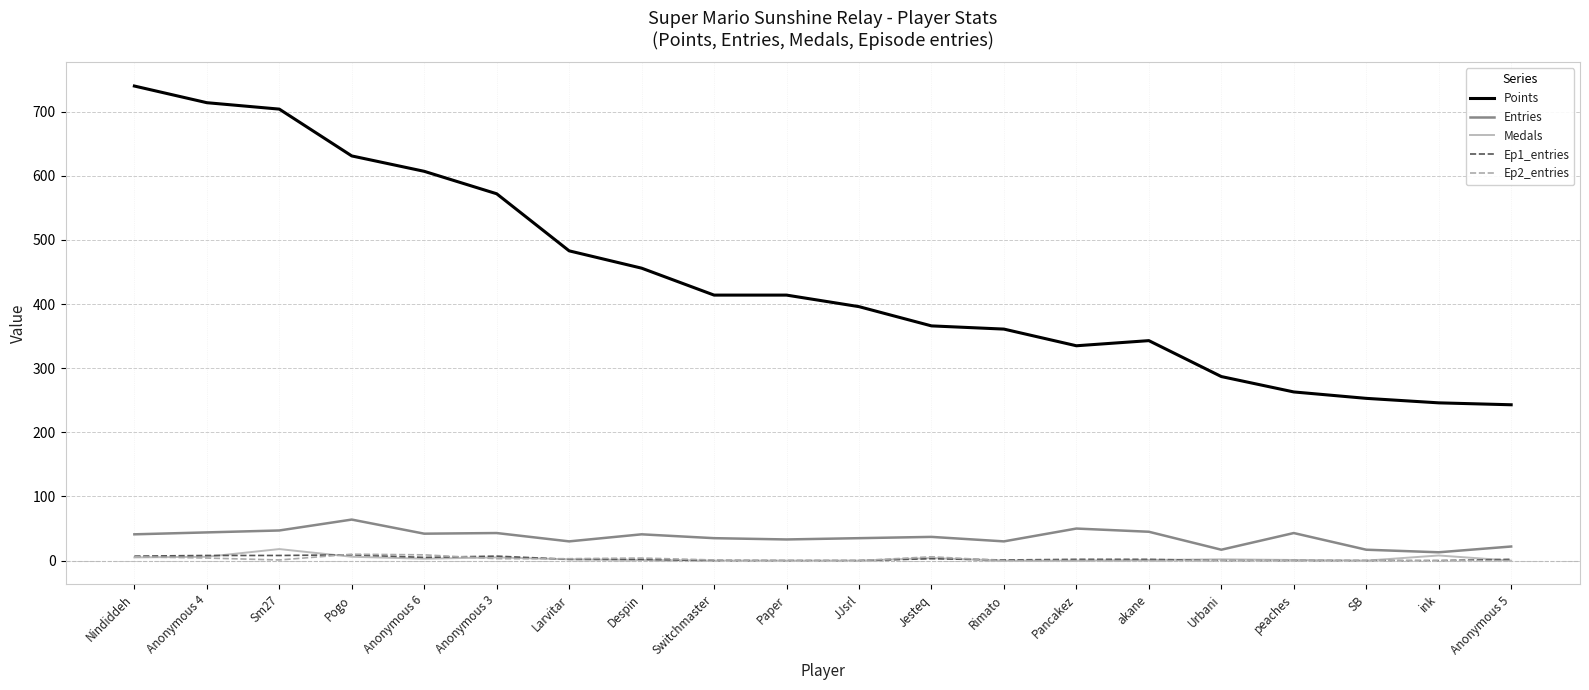

Between which two adjacent categories do Ep1_entries and Medals first intersect?

Anonymous 4 and Sm27